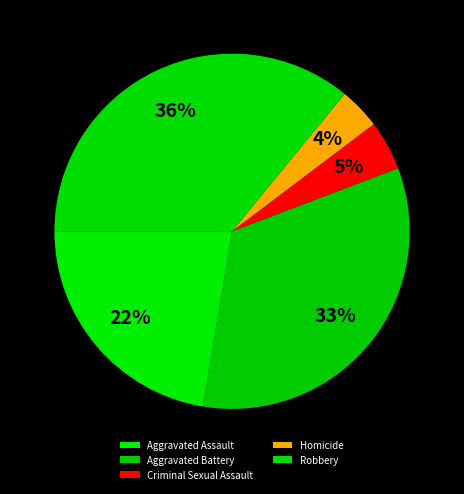

Is it true that Aggravated Assault is 16% of the pie?

False